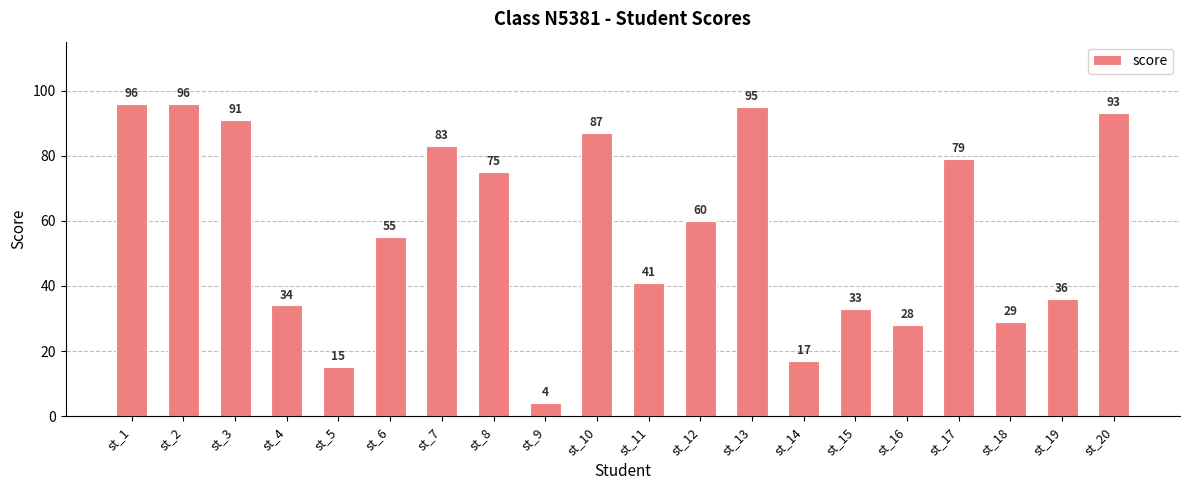

What is the value of the 9th bar from the left?

4